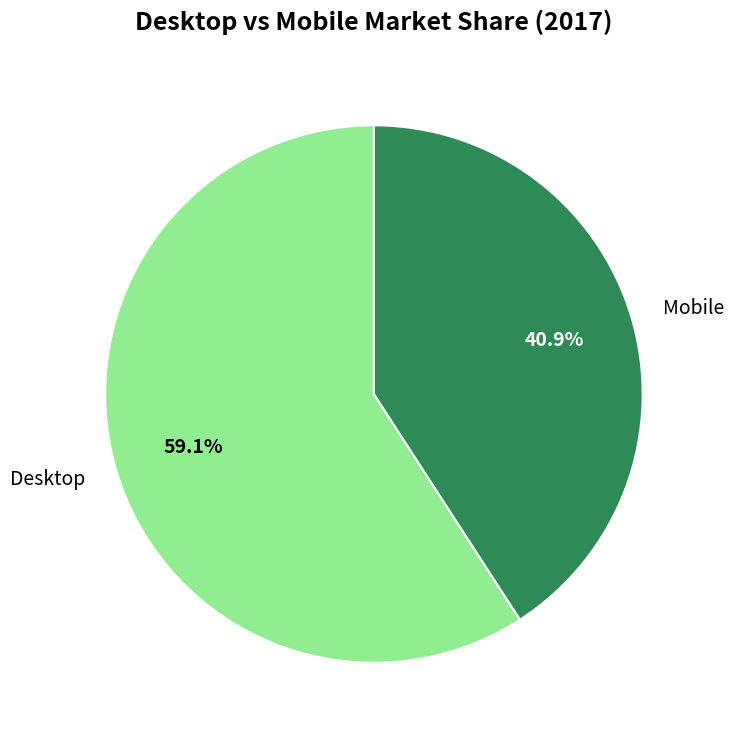

Is there any slice that represents more than half of the pie?

Yes